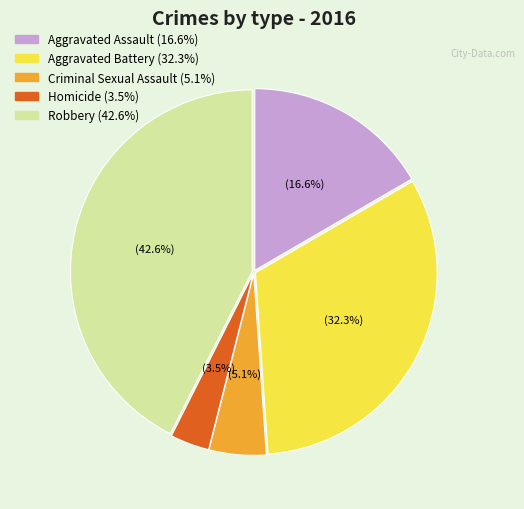

How many slices are in this pie chart?

5